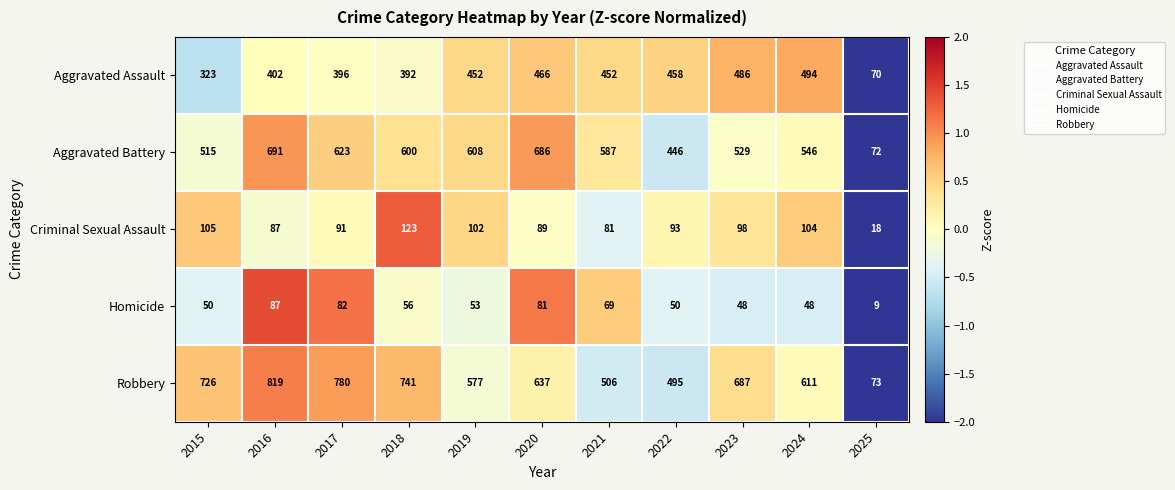

The value of Robbery at 2018 is 996. True or false?

False